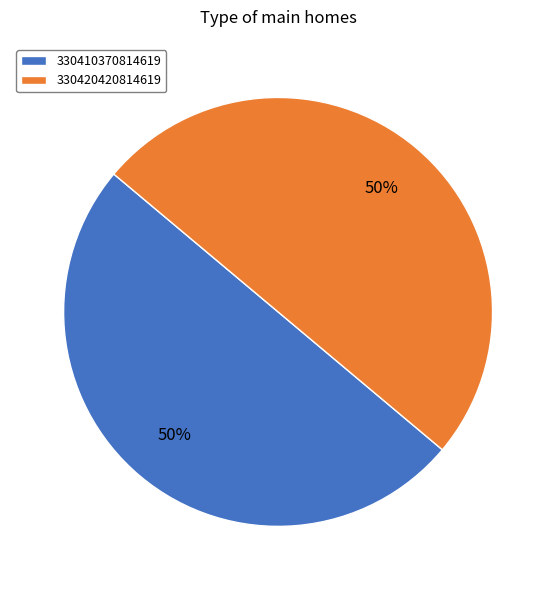

Do 330410370814619 and 330420420814619 together represent more than half of the pie?

Yes